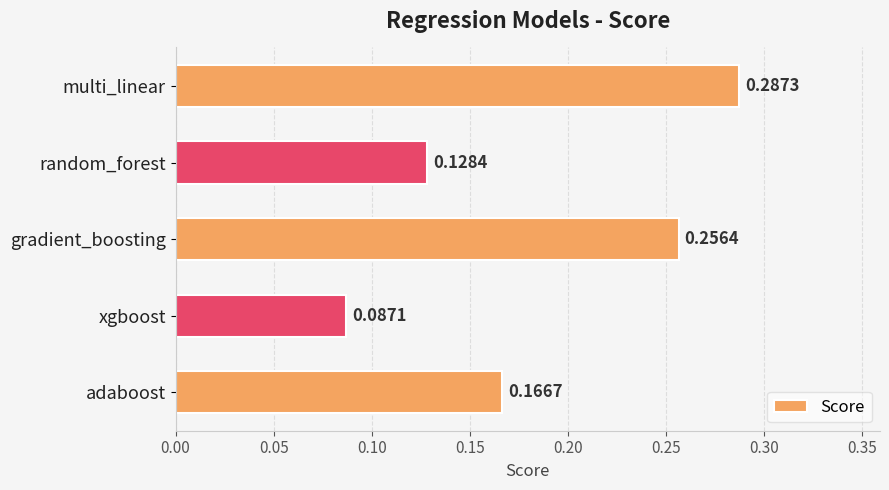

What is the sum of all values?

0.9